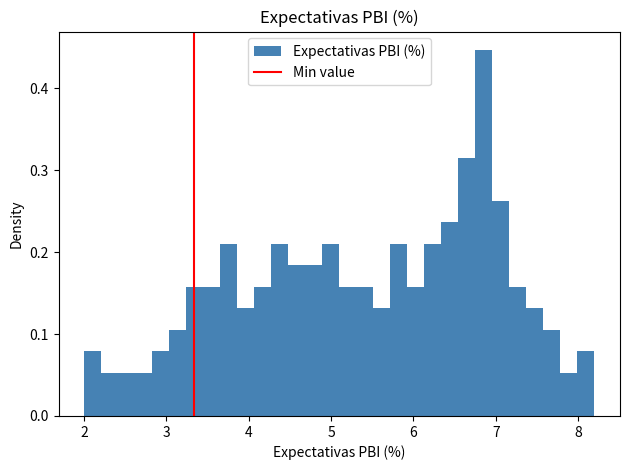

Around what value on the x-axis is the tallest bar? Give the approximate position of its centre, as read against the axis.

6.9